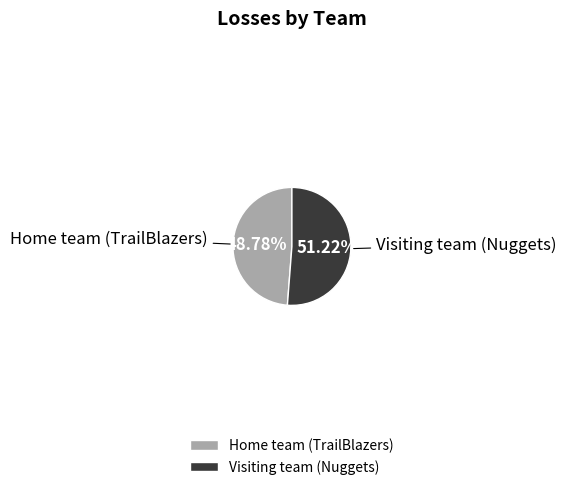

Does Home team (TrailBlazers) account for over 50% of the chart?

No